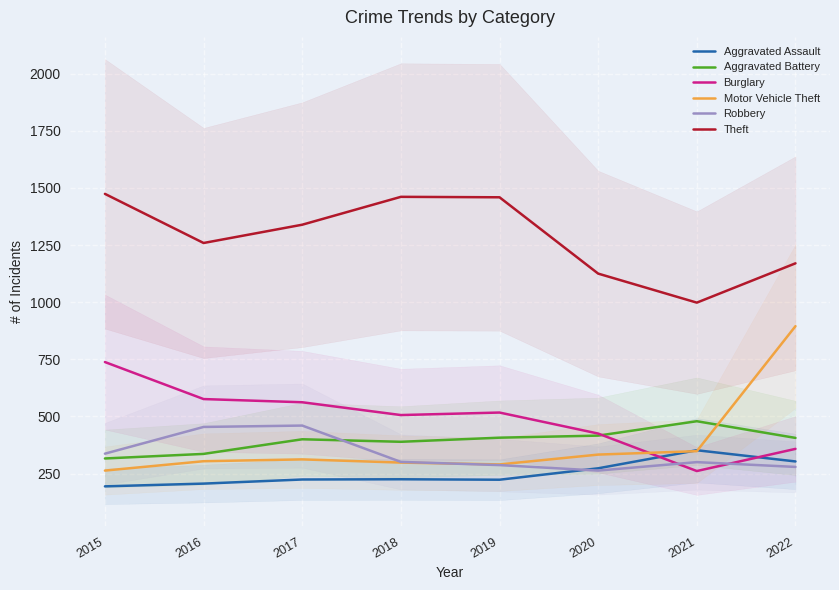

What is the sum of the Theft values at 2021 and 2019?

2457